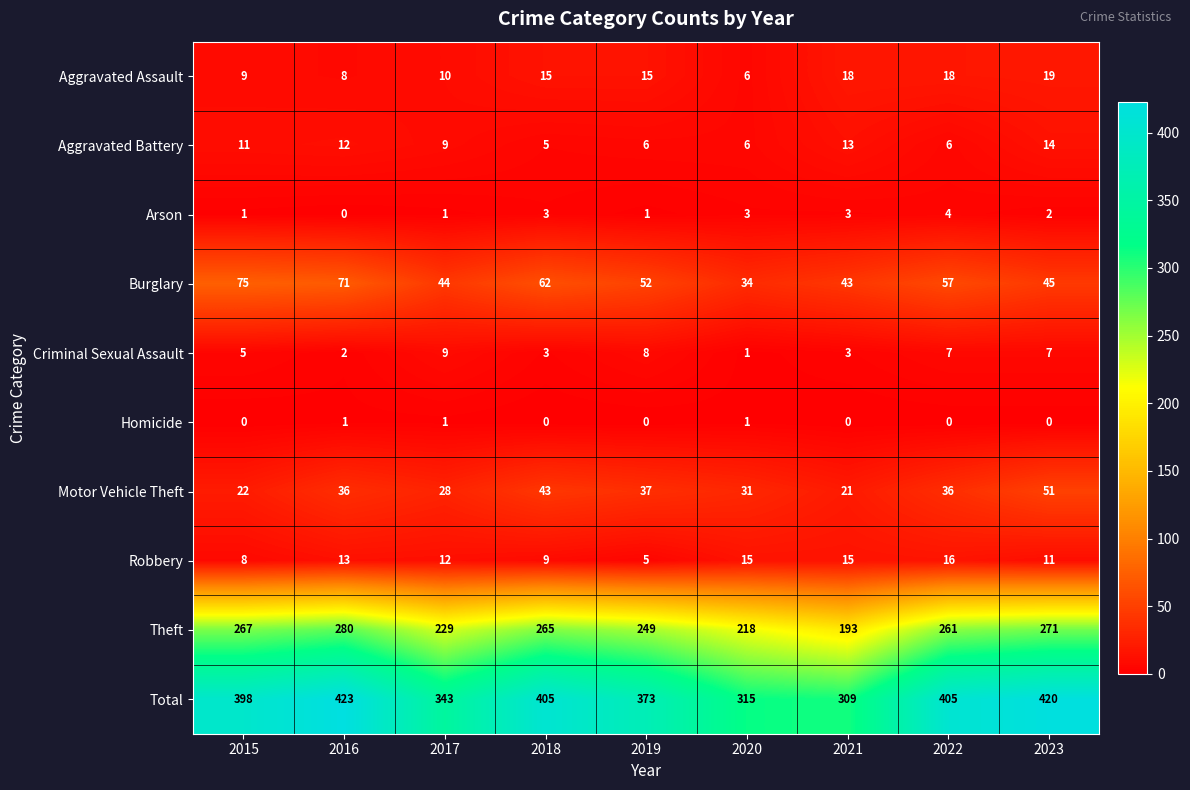

Rank the series at 2019 from highest to lowest value.

Total, Theft, Burglary, Motor Vehicle Theft, Aggravated Assault, Criminal Sexual Assault, Aggravated Battery, Robbery, Arson, Homicide